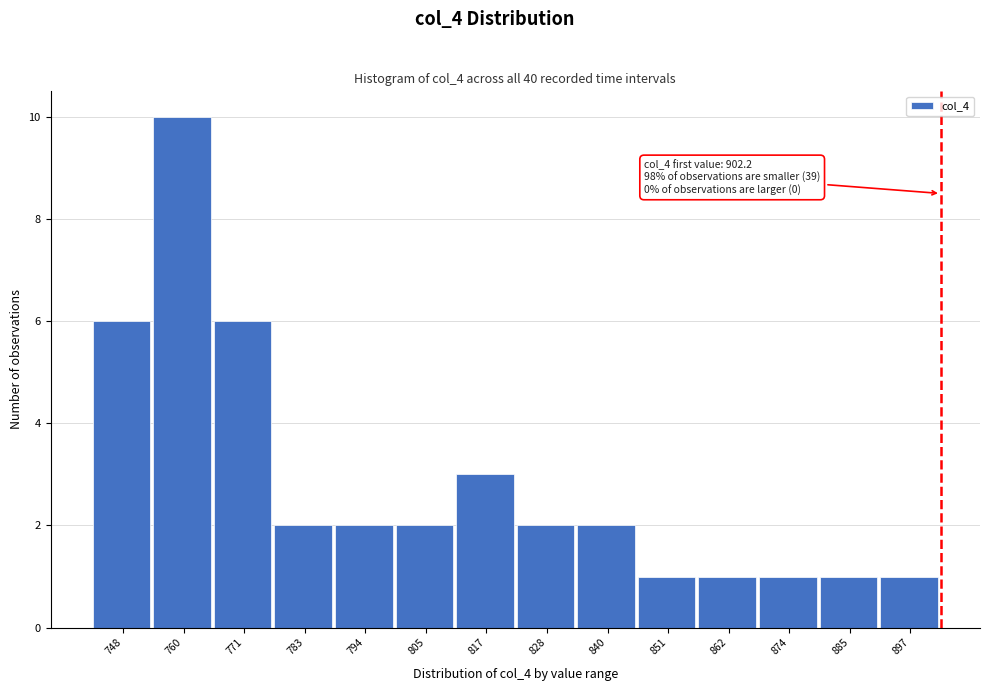

Which range on the x-axis has the tallest bar?

754 to 766